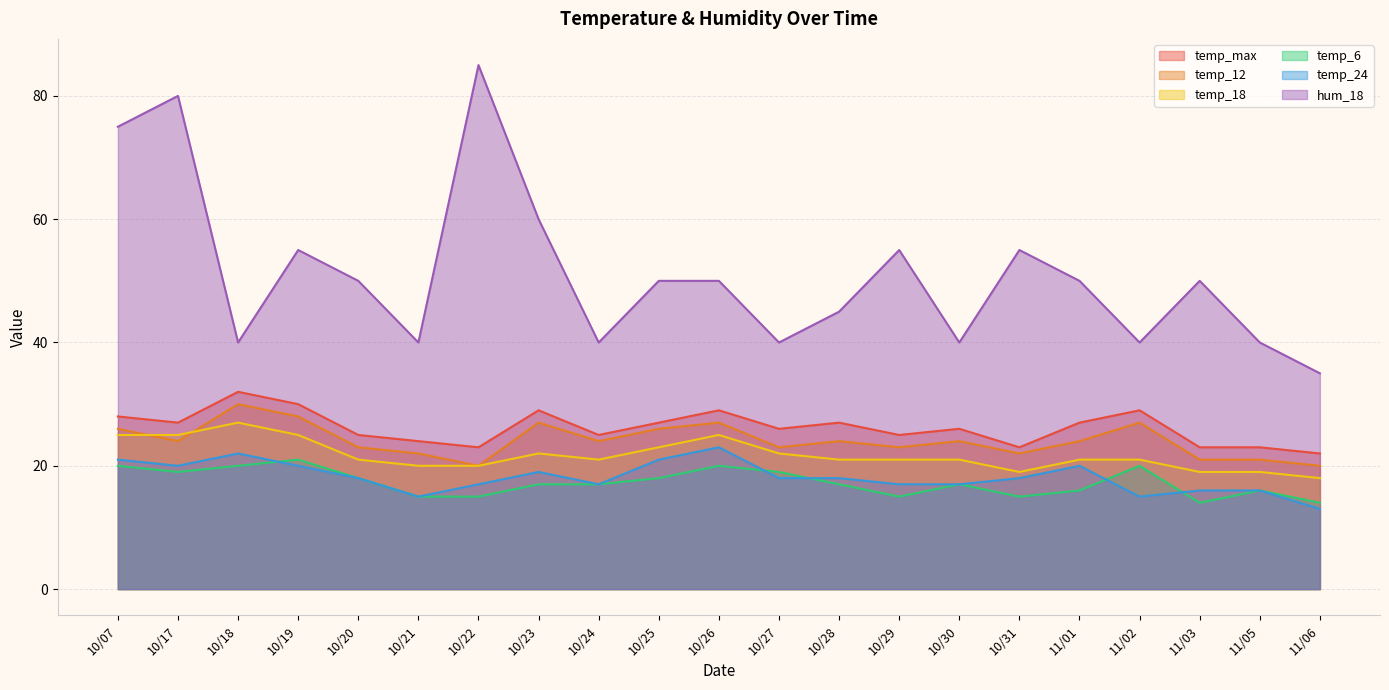

The temp_6 series shows 32 at 10/17. True or false?

False